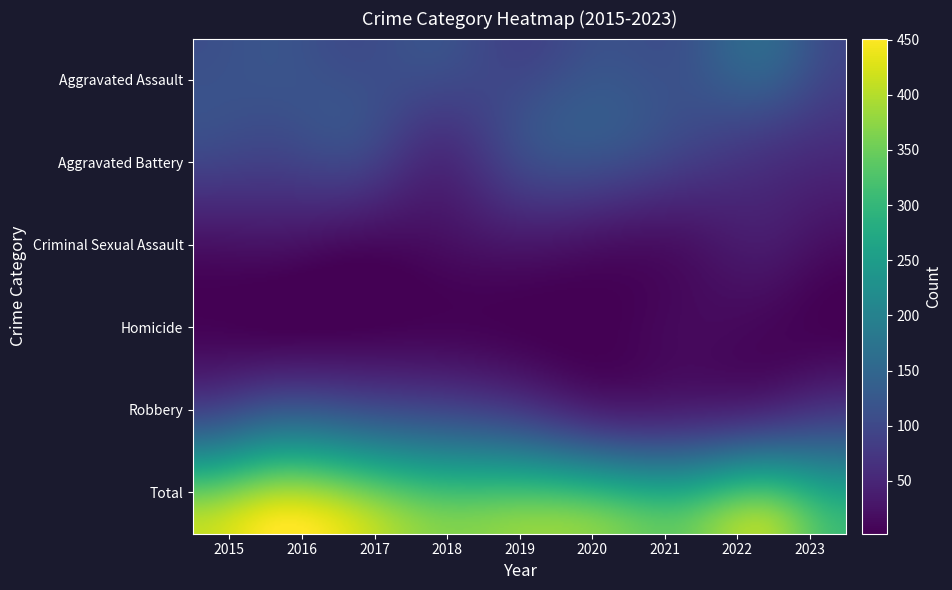

What is the maximum value shown in the chart?

451